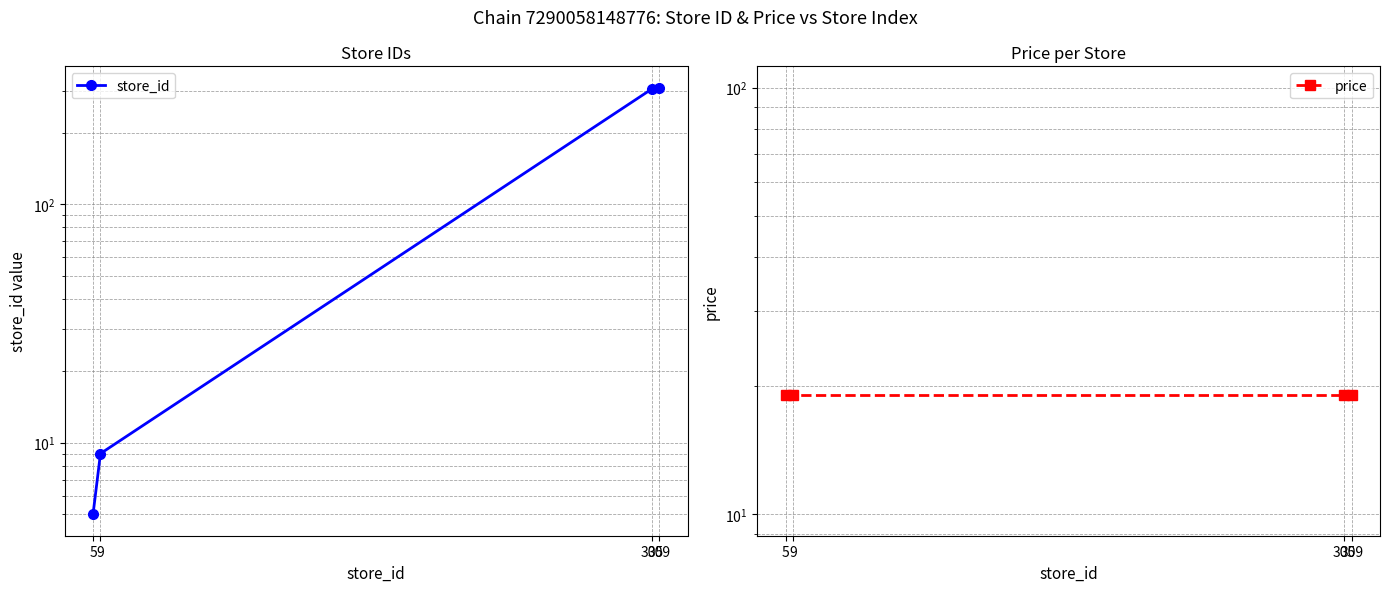

What are all the series names shown in the legend?

store_id, price